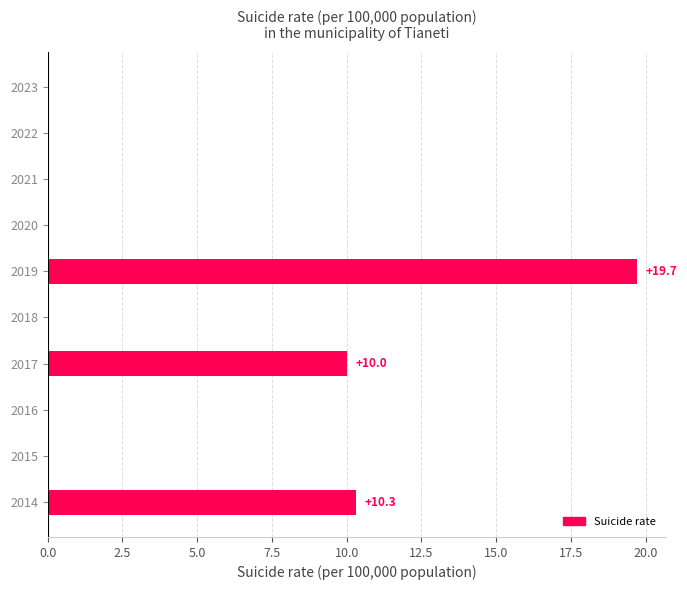

What is the sum of all values?

40.0